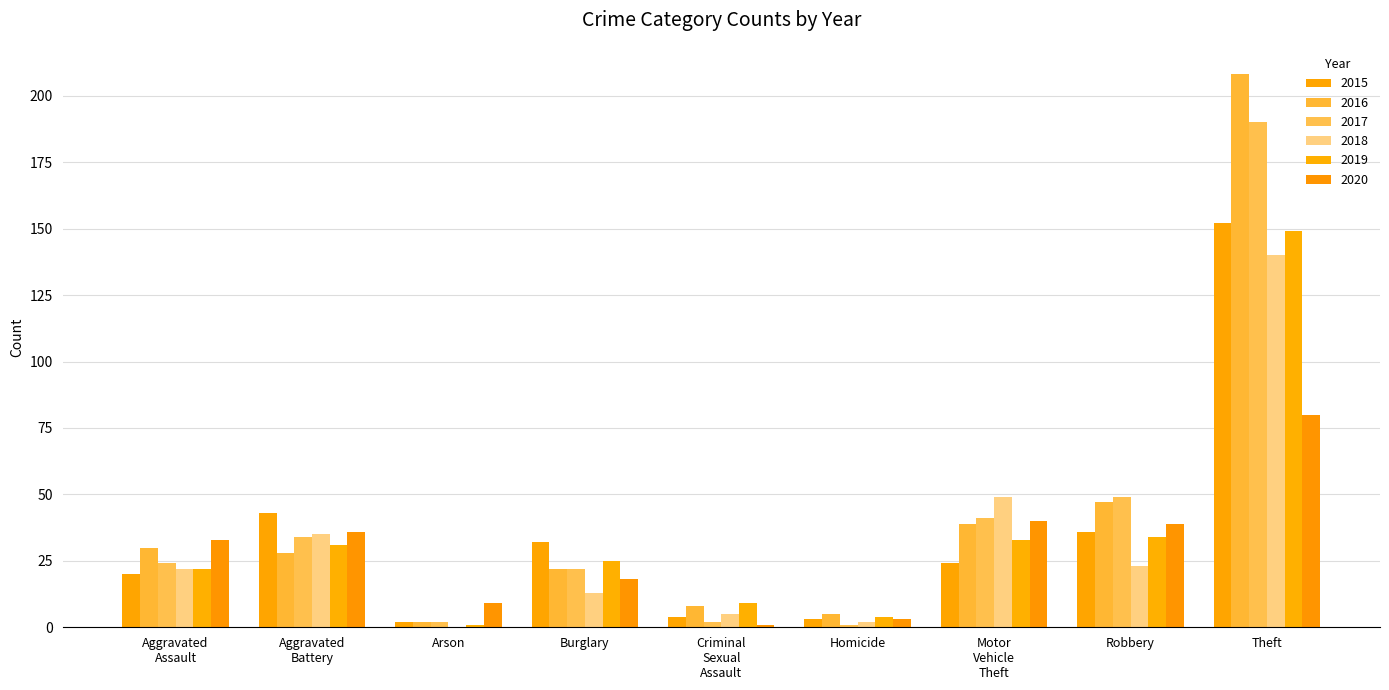

Rank the series by their maximum value, from lowest to highest.

2020, 2018, 2019, 2015, 2017, 2016